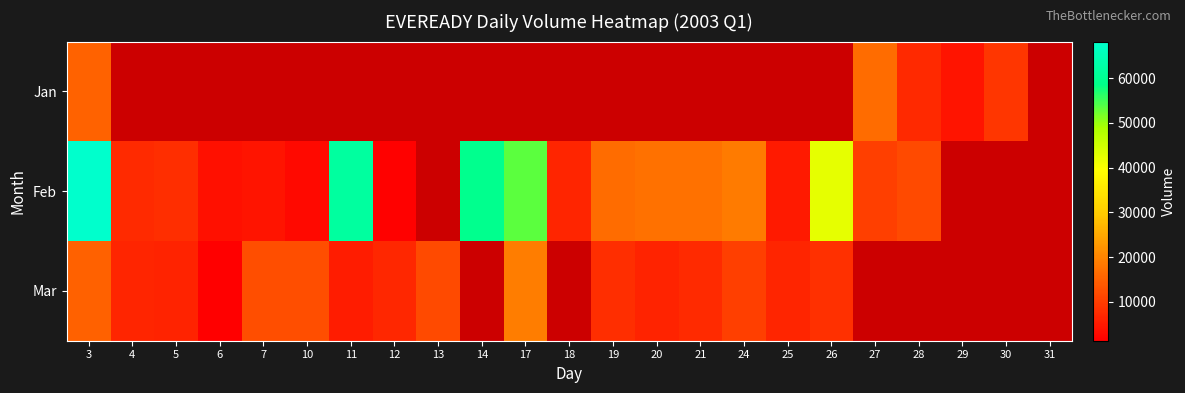

The Jan series shows 0.0 at 18. True or false?

True